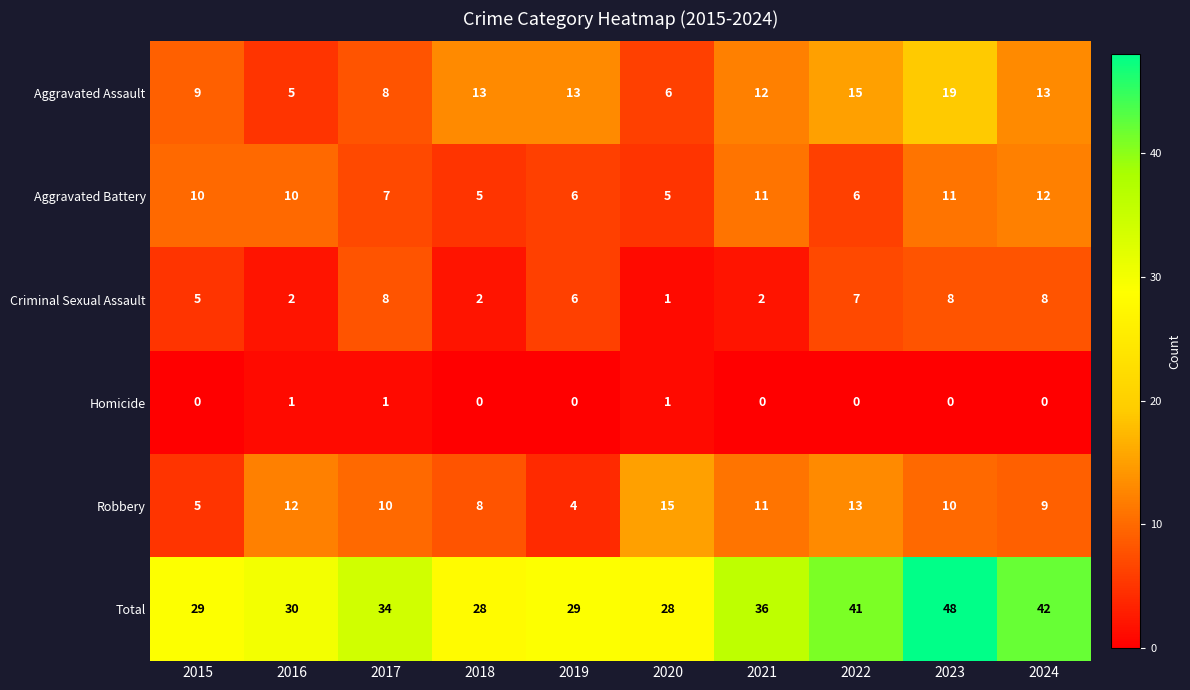

What is the average value of the Robbery series?

10